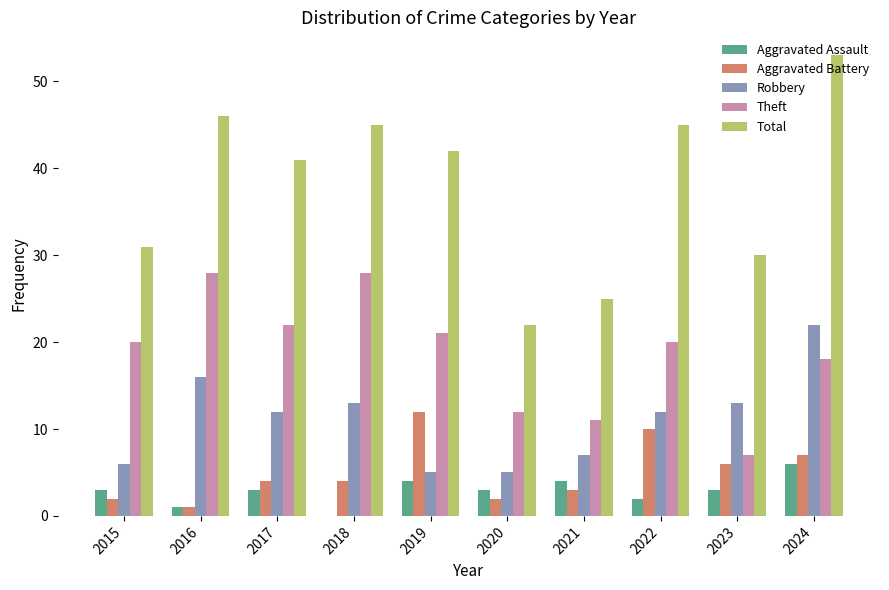

Are the bars grouped side by side (vs. stacked)?

Yes